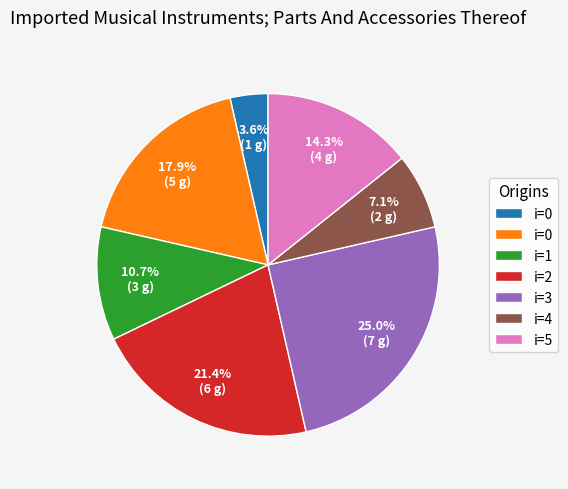

Is there a majority slice in this chart?

No